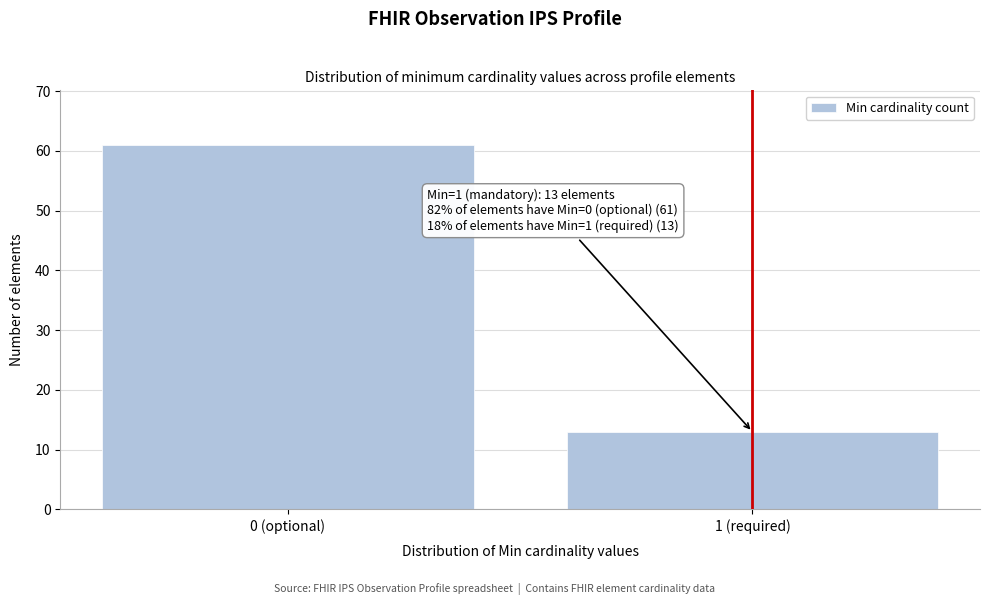

Reading right to left, list all the values displayed in this chart.

1 (required)=13	0 (optional)=61